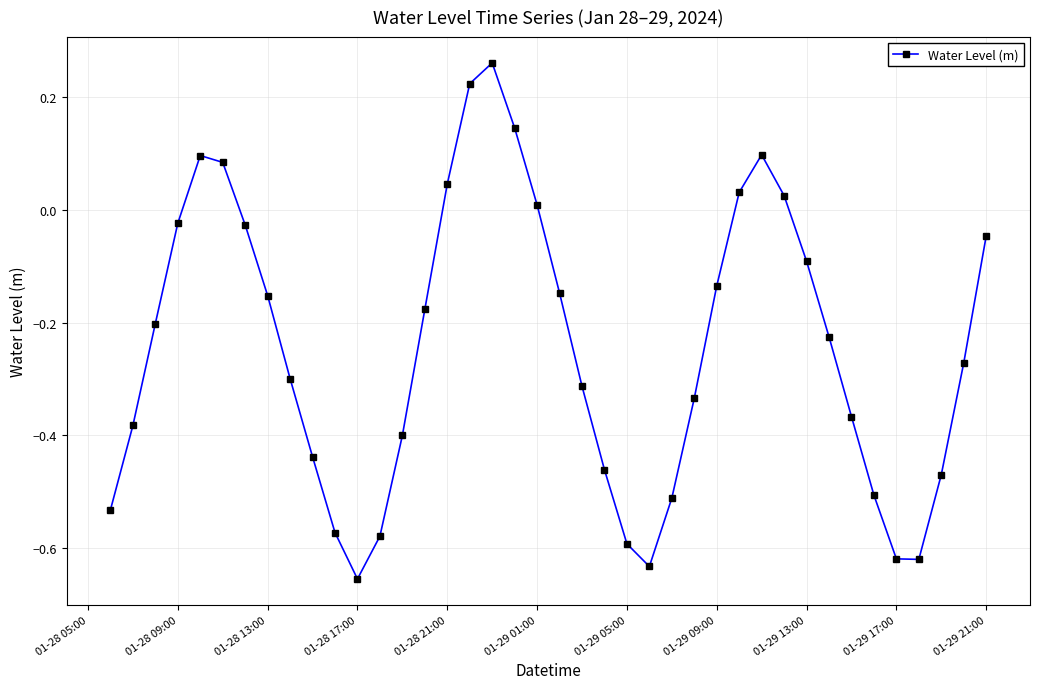

What is the difference between the second highest and second lowest values?

0.9